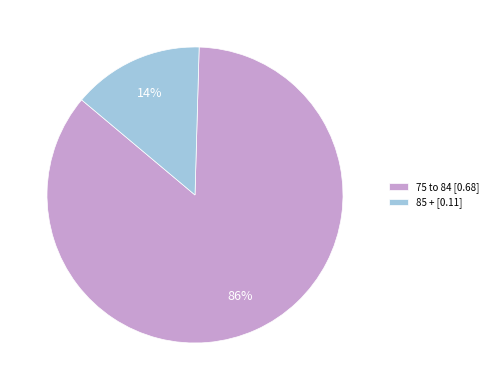

Do 85 + [0.11] and 75 to 84 [0.68] together represent more than half of the pie?

Yes